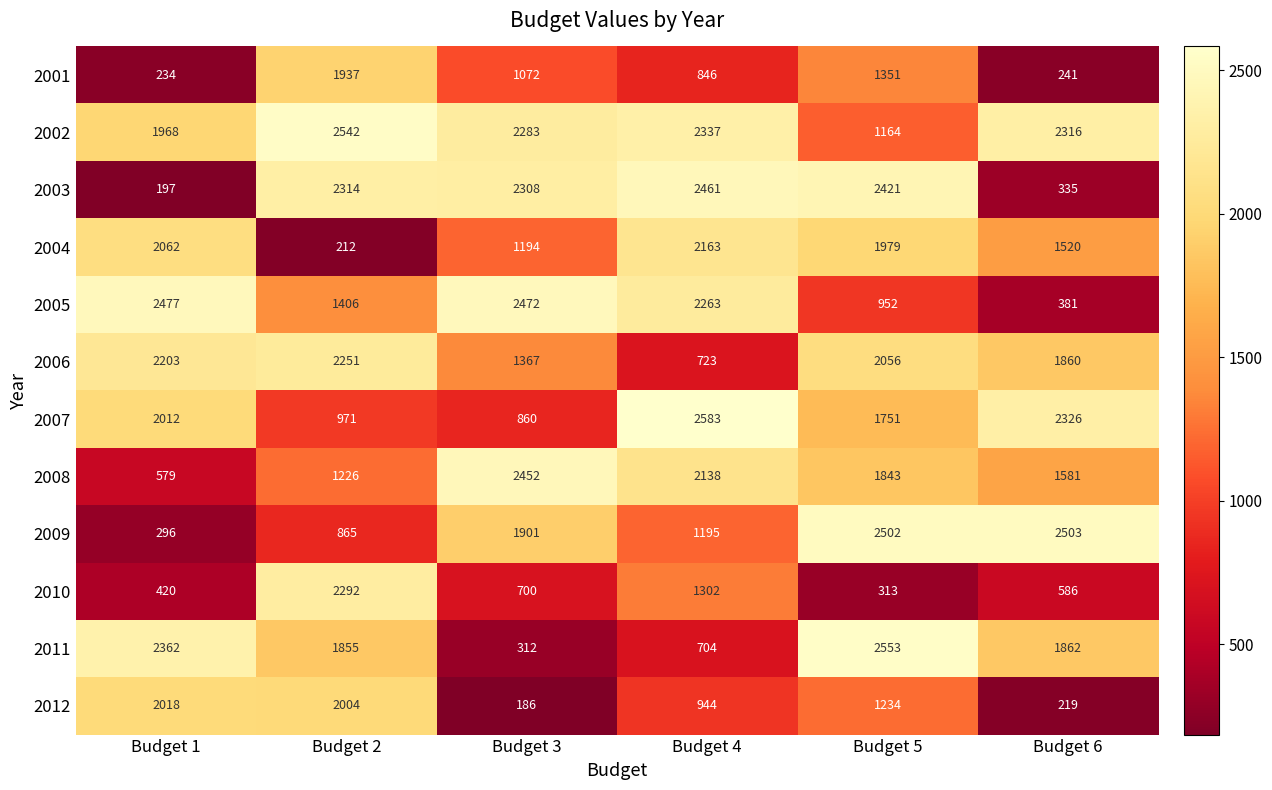

True or false: 2005 has a value of 365 at Budget 5.

False